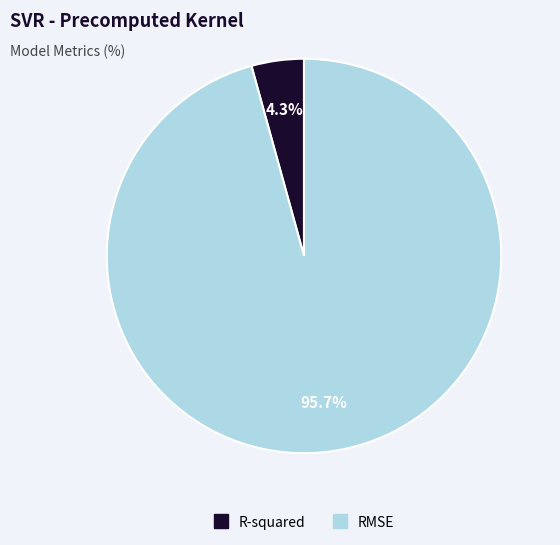

What is the total percentage of R-squared and RMSE?

100.0%